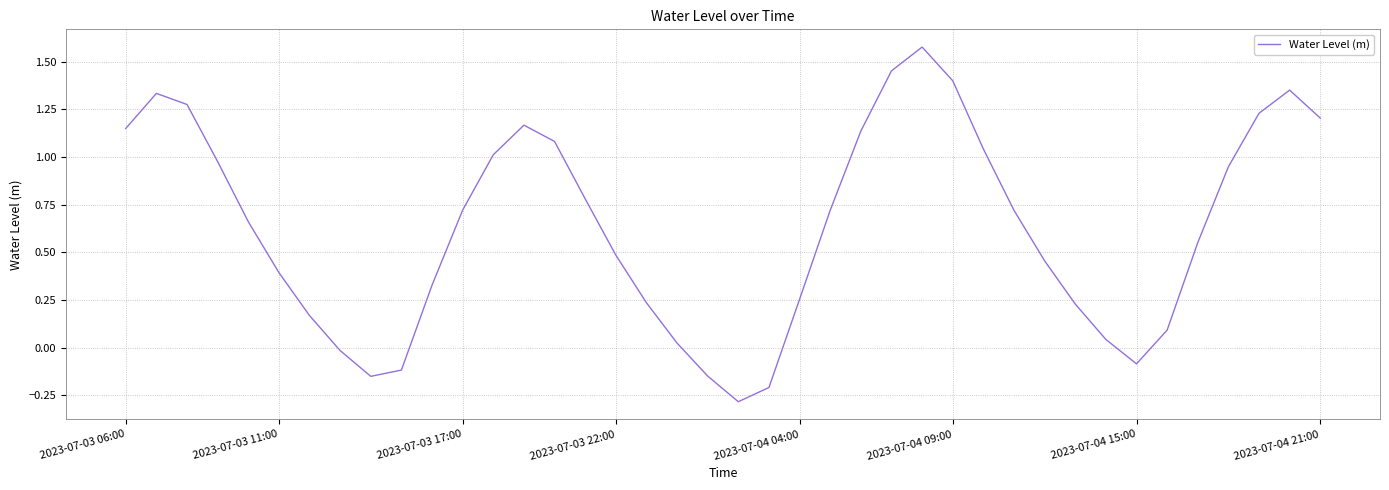

What is the minimum value shown in the chart?

-0.3